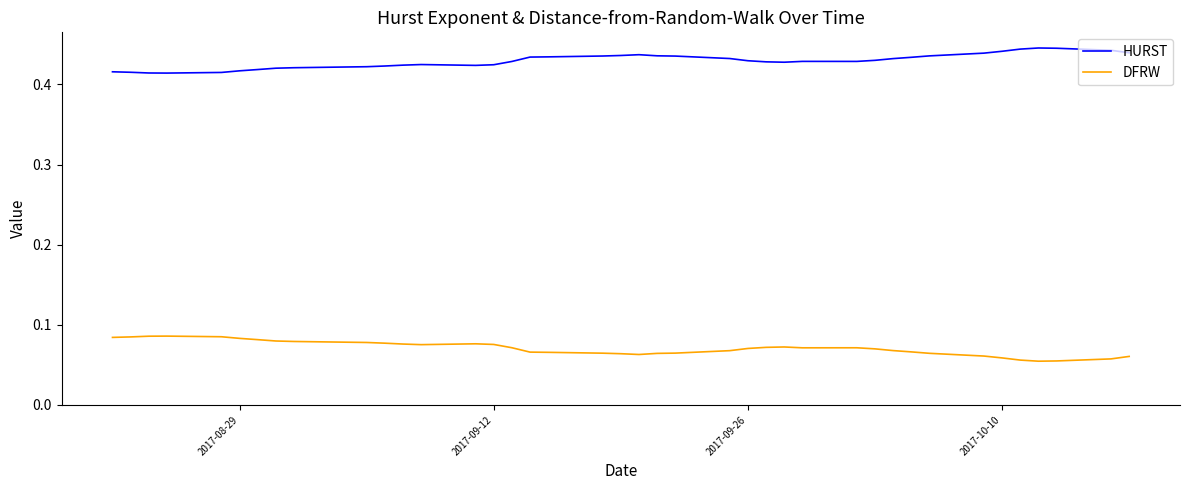

True or false: HURST and DFRW cross at least once.

False